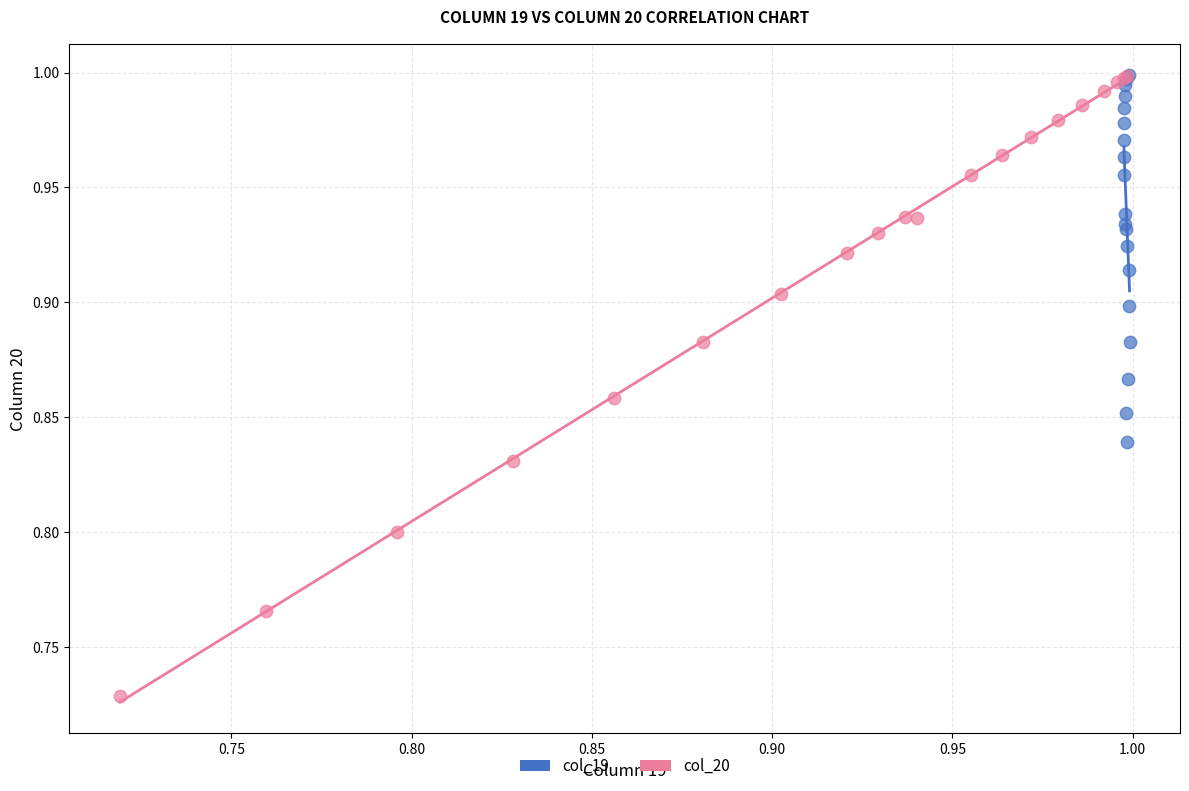

Which series contains the lowest Y value?

col_20